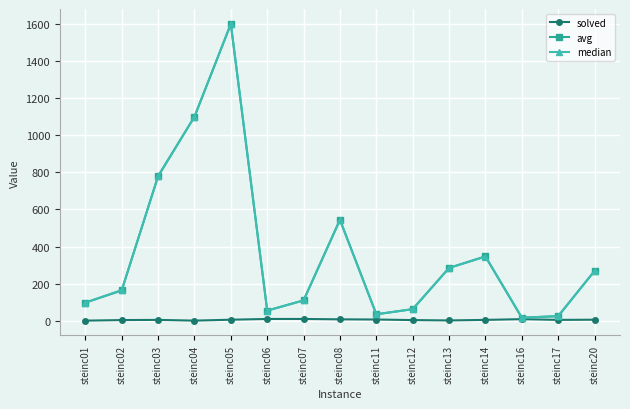

Where is avg nearest to the value 808?

steinc03